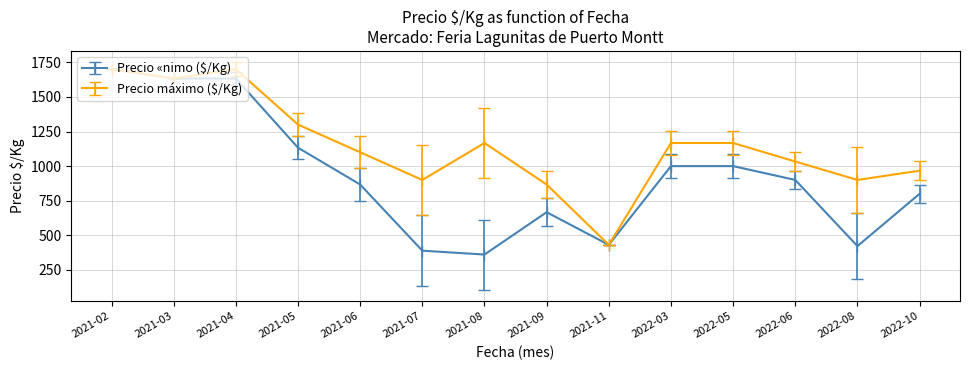

Where does the Precio «nimo ($/Kg) series first go above 900?

2021-02